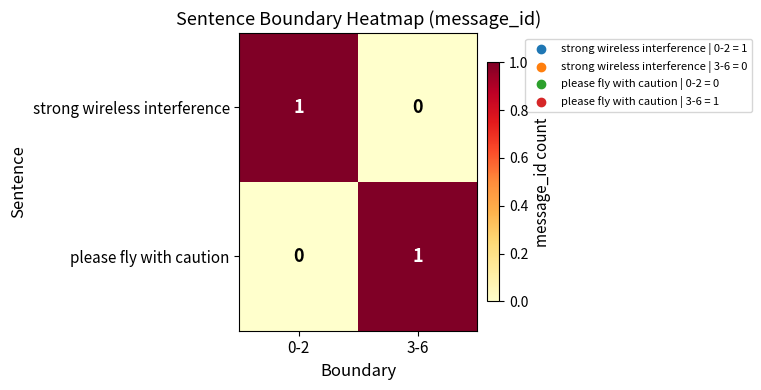

Rank the series at 3-6 from highest to lowest value.

please fly with caution, strong wireless interference